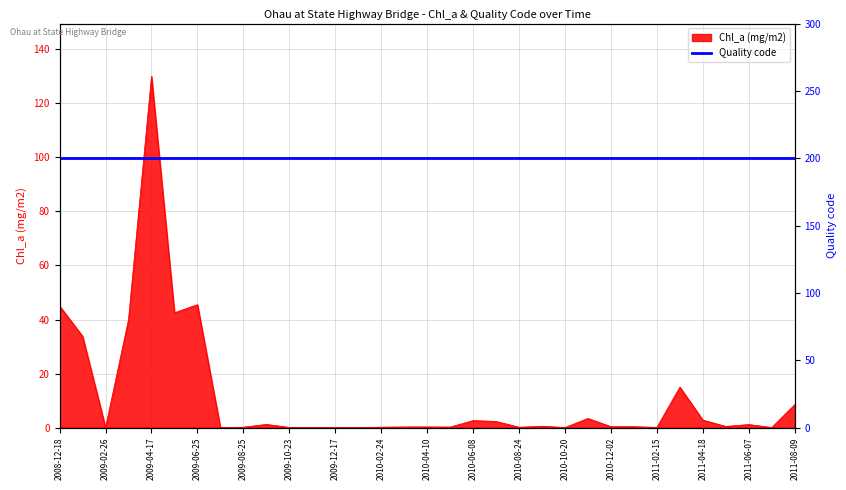

Rank the categories by value from highest to lowest.

2009-04-17, 2009-06-25, 2008-12-18, 2009-05-27, 2009-03-26, 2009-01-29, 2011-03-15, 2011-08-09, 2010-11-09, 2011-04-18, 2010-06-08, 2010-07-21, 2009-09-30, 2011-06-07, 2010-09-22, 2011-05-17, 2010-12-02, 2011-01-21, 2010-04-10, 2010-03-02, 2010-05-11, 2010-02-24, 2009-08-25, 2010-08-24, 2011-02-15, 2009-10-23, 2011-07-12, 2010-10-20, 2009-11-30, 2009-12-17, 2009-02-26, 2009-07-29, 2010-01-12